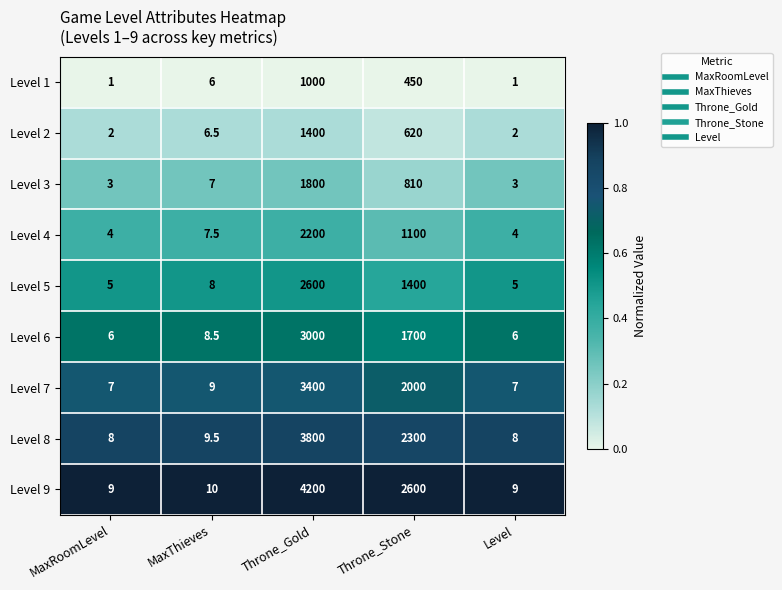

What is the lowest value of the Level 4 series?

4.0